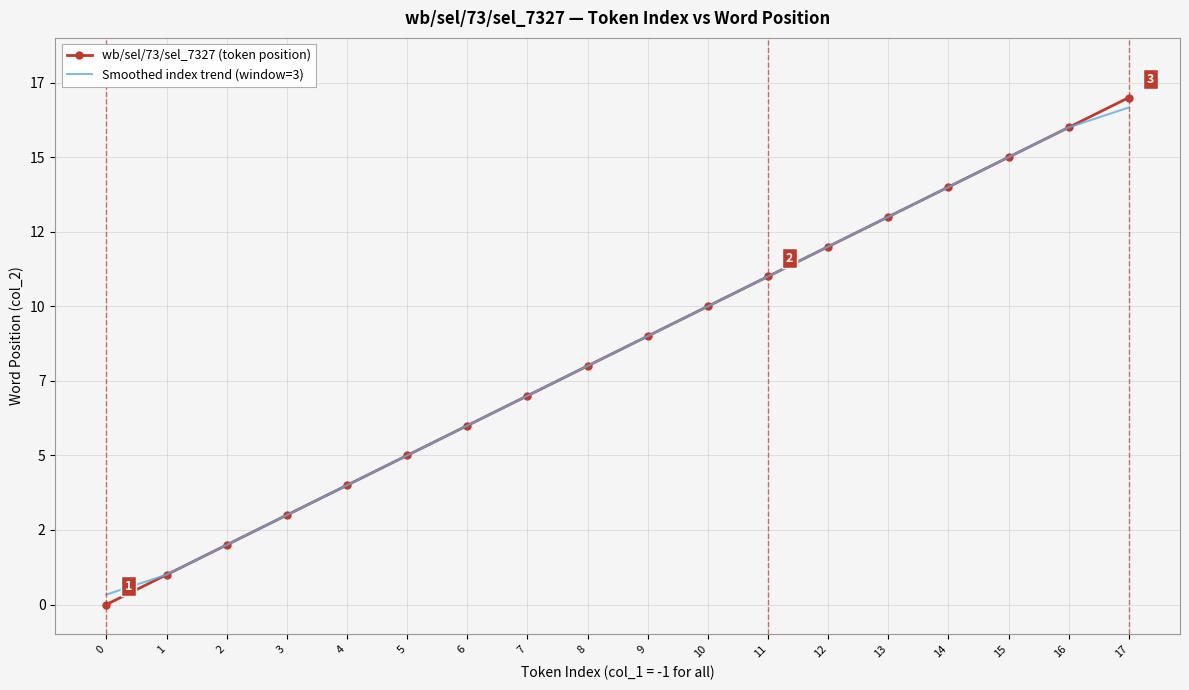

True or false: Smoothed index trend (window=3) and wb/sel/73/sel_7327 (token position) cross at least once.

False